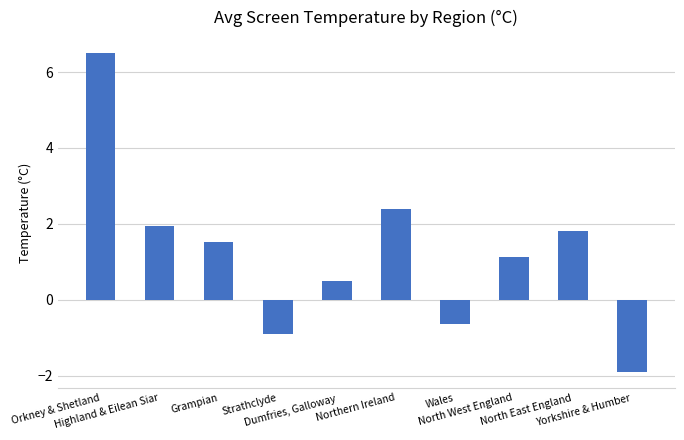

What is the sum of the values at North West England and North East England?

2.9